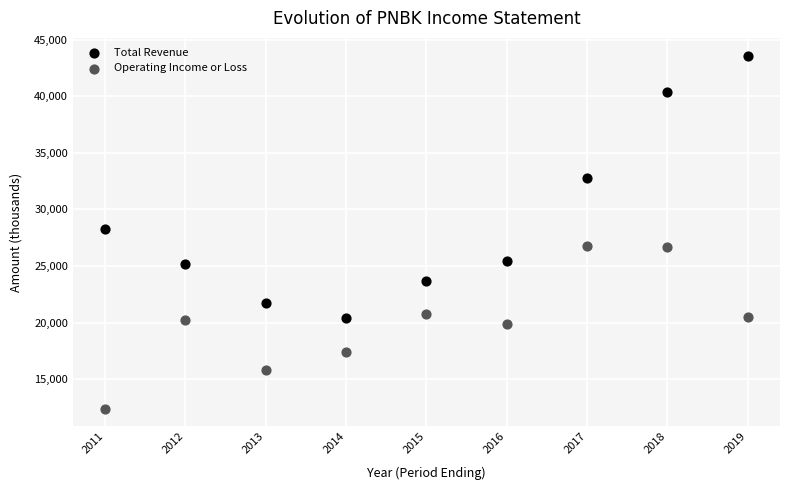

What are all the series names shown in the legend?

Total Revenue, Operating Income or Loss